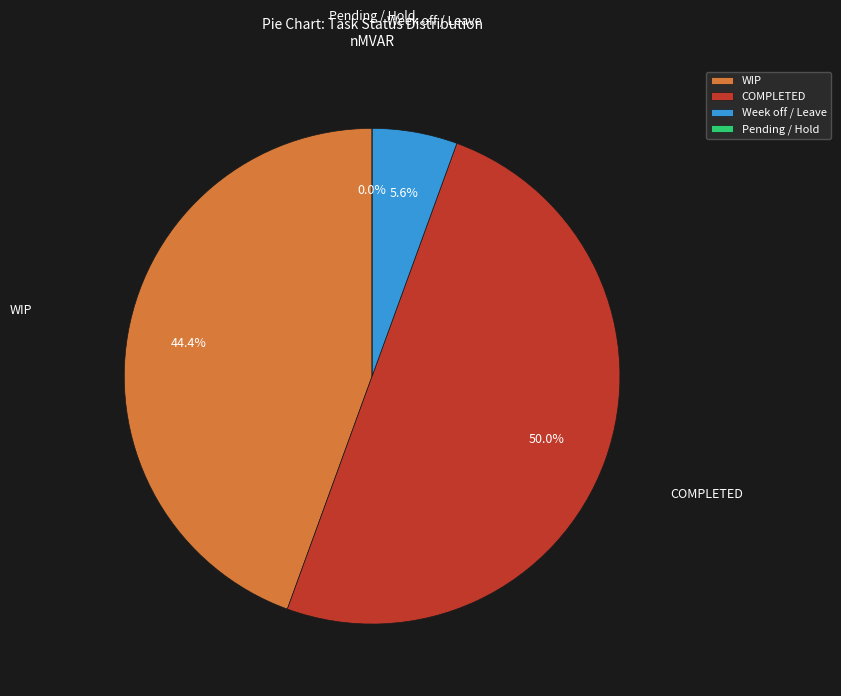

Between Week off / Leave and WIP, which is larger?

WIP